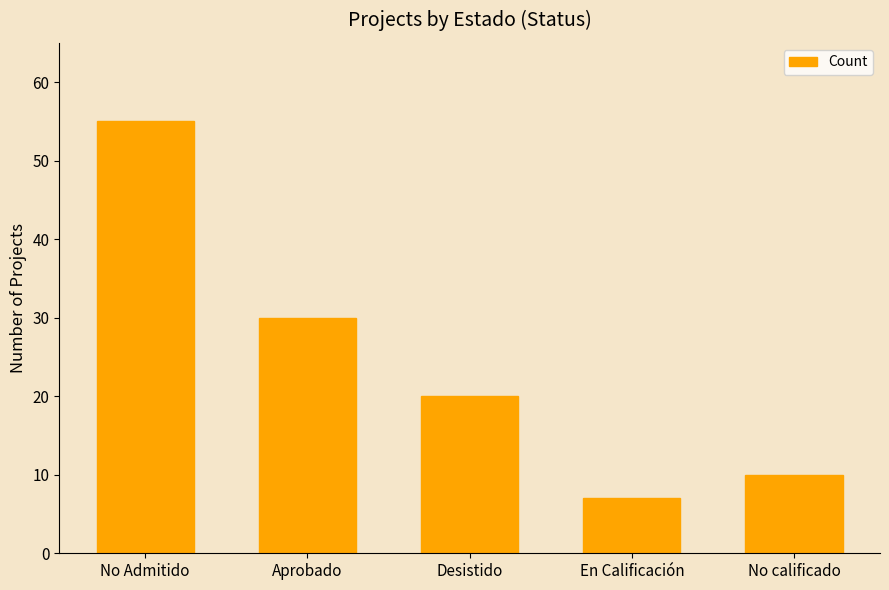

Does the chart contain stacked bars?

No